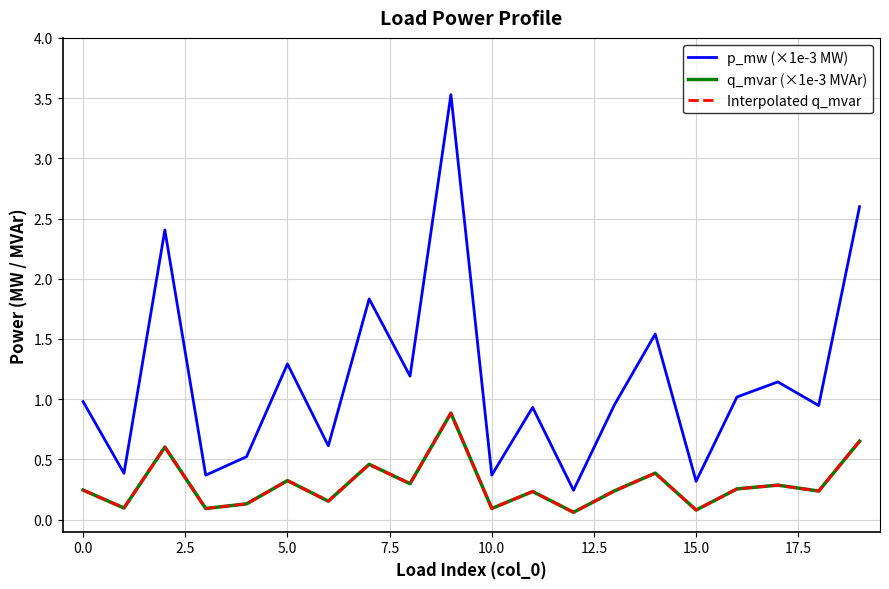

Does the chart have visible grid lines?

Yes